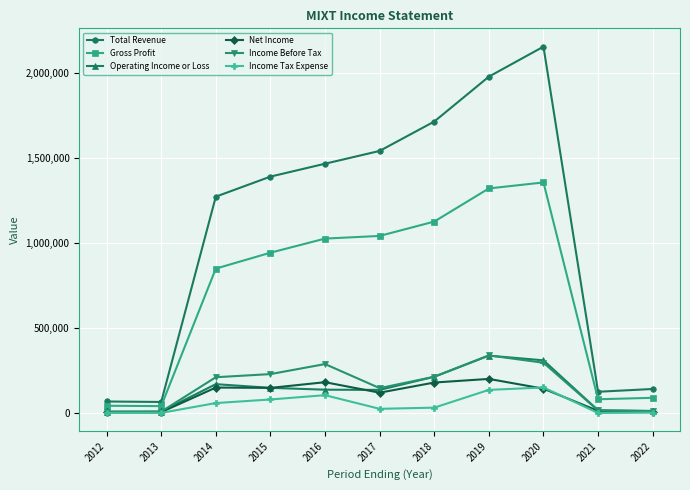

In Net Income, how many points are higher than both neighbors (excluding endpoints)?

3